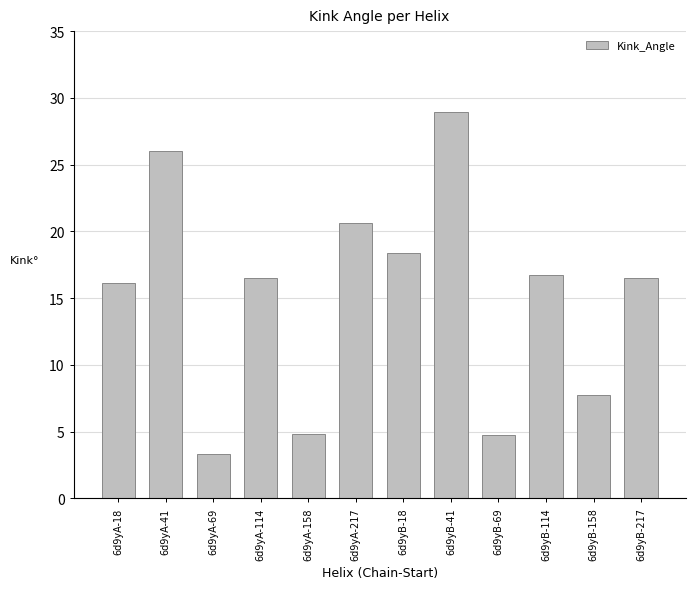

At which label is the value closest to 16?

6d9yA-18